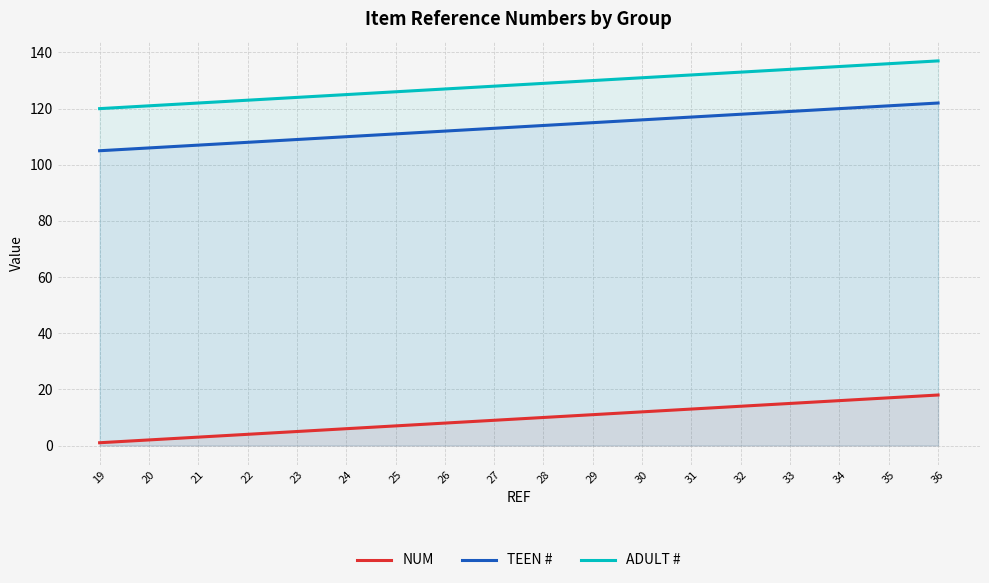

How many data points in ADULT # are above 129?

8